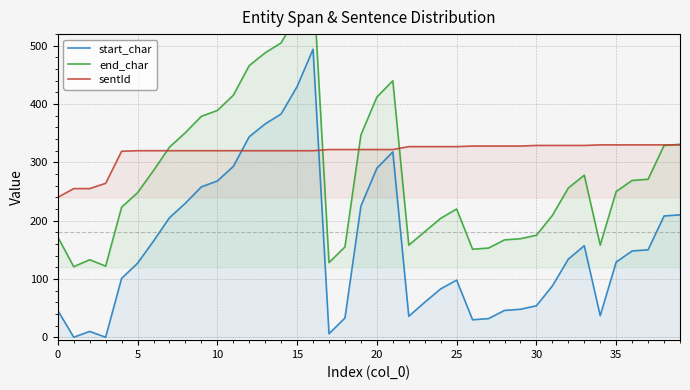

Reading left to right, what are all the values shown in this chart?

start_char: 46	0	10	0	101	127	165	205	230	258	268	293	344	366	383	430	494	6	33	225	290	318	36	60	83	98	30	32	46	48	54	88	134	157	37	129	148	150	208	210
end_char: 172	121	133	122	223	248	286	326	351	379	389	415	466	488	505	552	616	128	155	347	412	440	158	181	204	220	151	153	167	169	175	209	256	278	158	250	269	271	329	331
sentId: 240	255	255	264	319	320	320	320	320	320	320	320	320	320	320	320	320	322	322	322	322	322	327	327	327	327	328	328	328	328	329	329	329	329	330	330	330	330	330	330